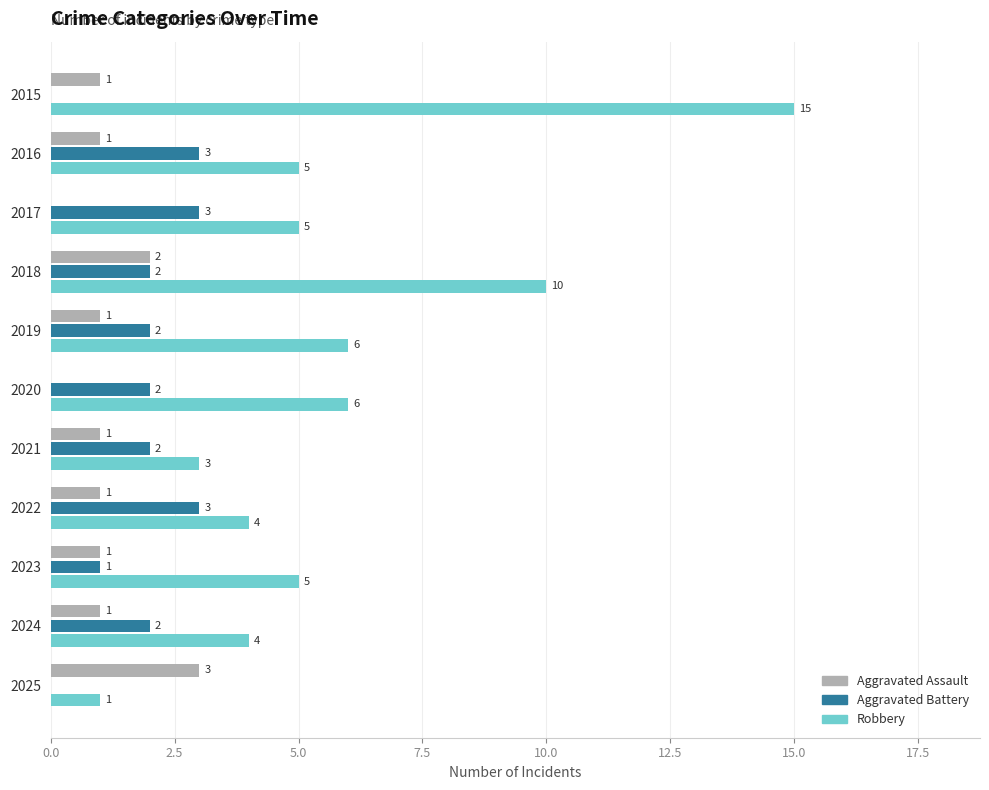

The Robbery series shows 15 at 2015. True or false?

True